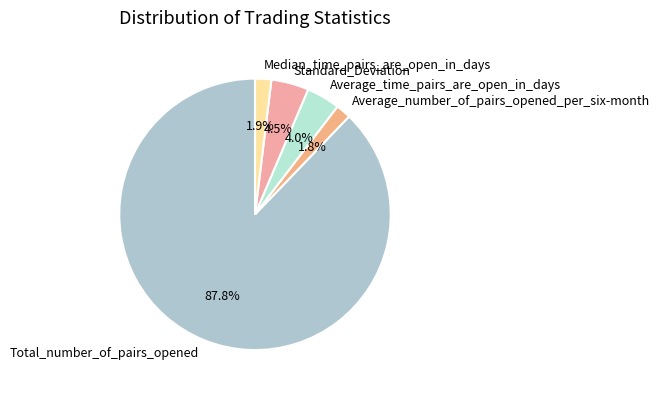

What percentage is the Average_number_of_pairs_opened_per_six-month slice, to the nearest percent?

2%